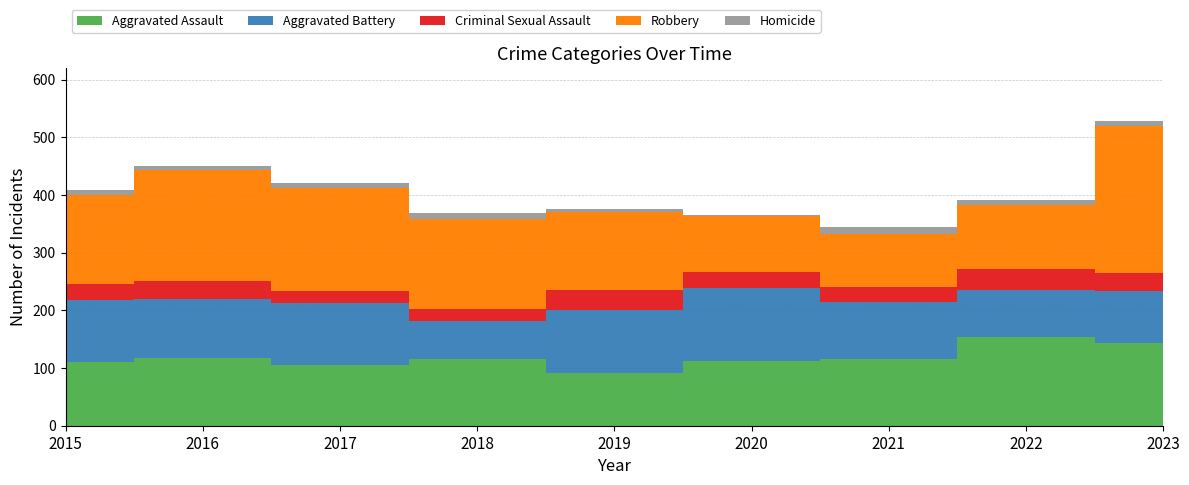

Reading right to left, extract all data points from this chart.

Aggravated Assault: 2023=144	2022=154	2021=115	2020=113	2019=92	2018=115	2017=105	2016=118	2015=110
Aggravated Battery: 2023=90	2022=81	2021=100	2020=125	2019=108	2018=67	2017=108	2016=102	2015=108
Criminal Sexual Assault: 2023=31	2022=36	2021=26	2020=28	2019=35	2018=21	2017=21	2016=30	2015=28
Robbery: 2023=254	2022=111	2021=91	2020=97	2019=135	2018=155	2017=178	2016=194	2015=154
Homicide: 2023=9	2022=9	2021=13	2020=2	2019=5	2018=10	2017=8	2016=7	2015=9